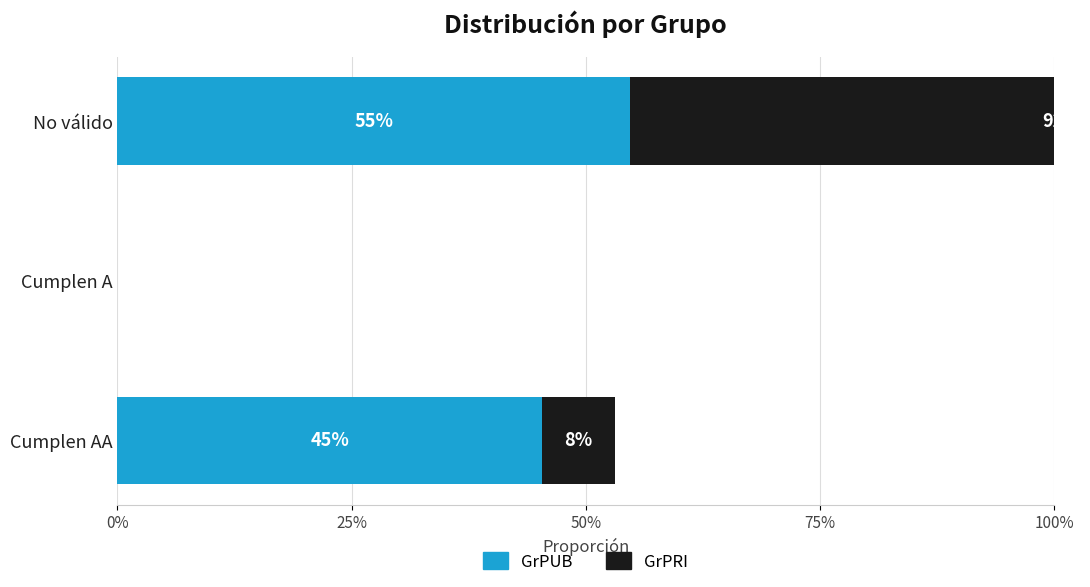

What position from the left is Cumplen A?

2